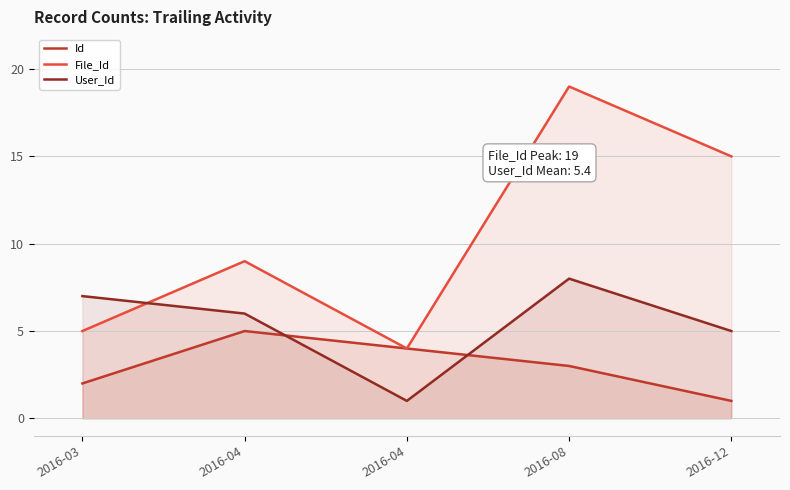

What is the average value of the Id series?

3